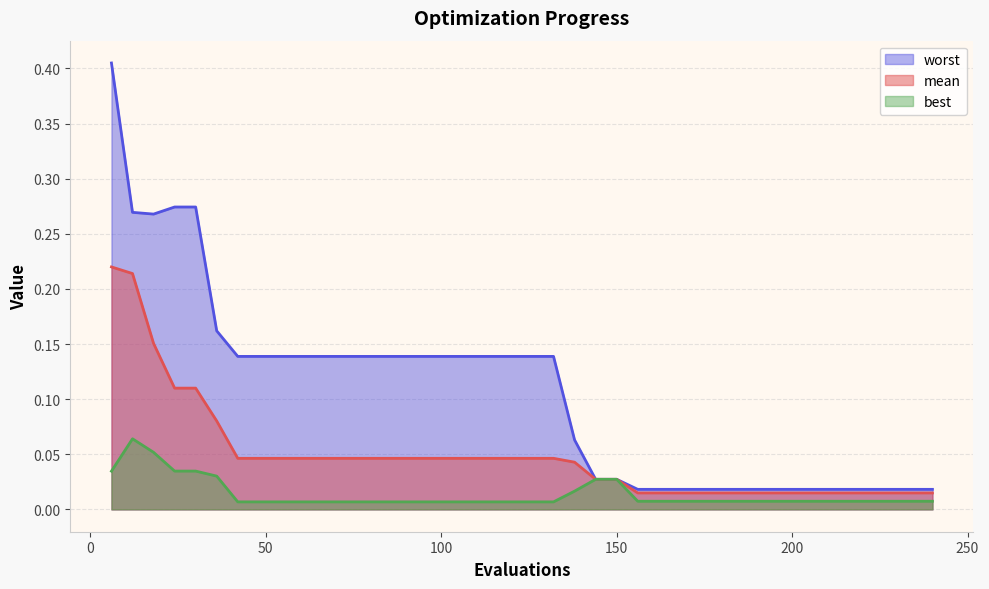

Where is mean nearest to the value 0?

156